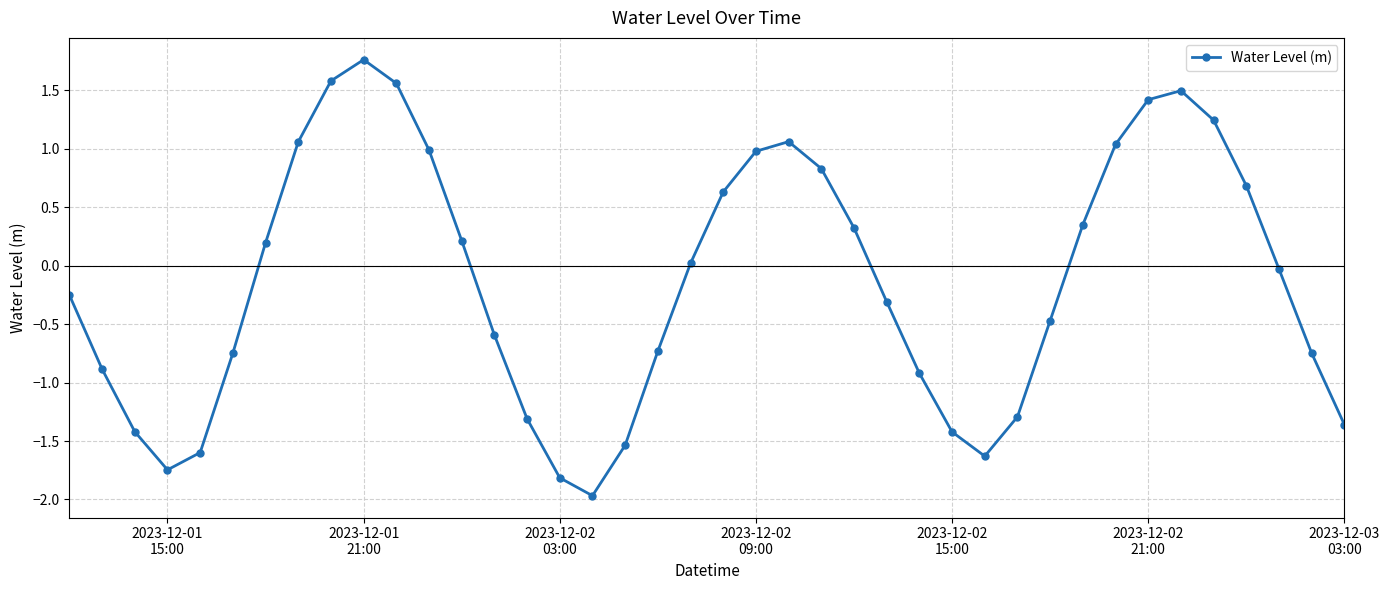

What is the value of the 29th point from the left?

-1.6